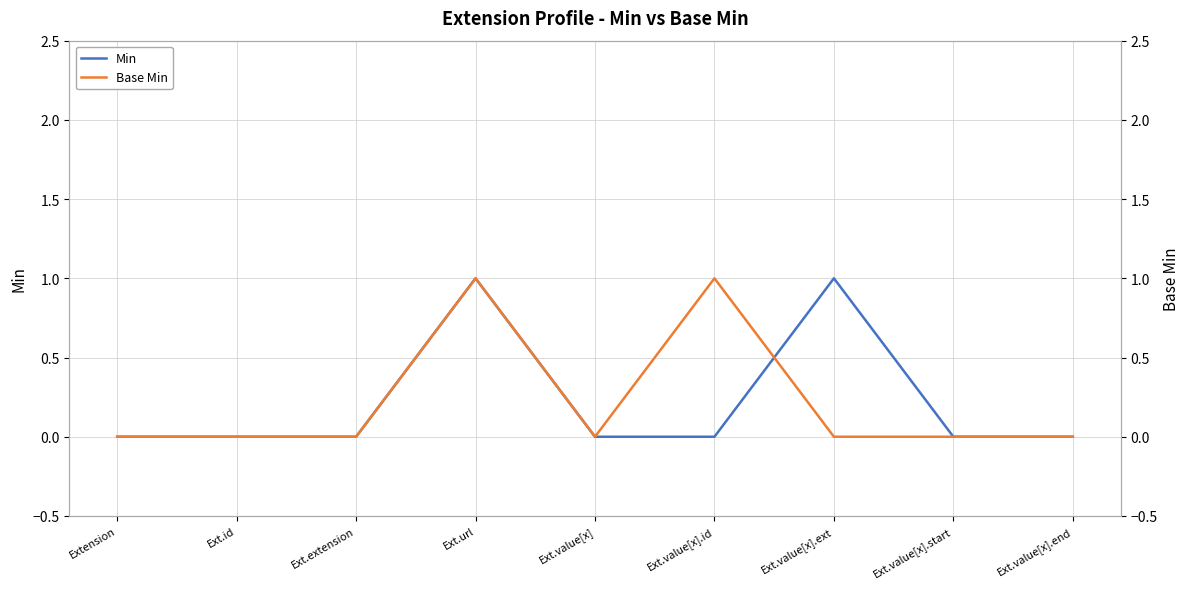

Which has a higher value, Ext.value[x].end or Ext.url?

Ext.url